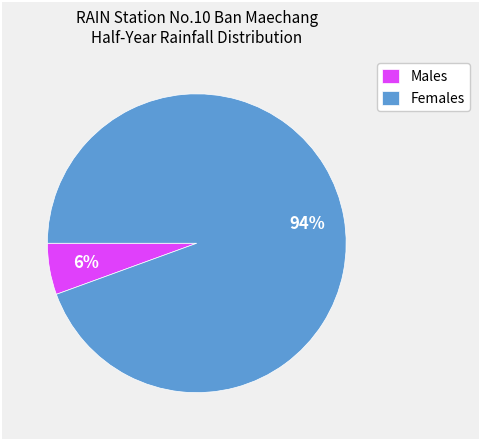

What is the largest slice in the pie chart?

Females